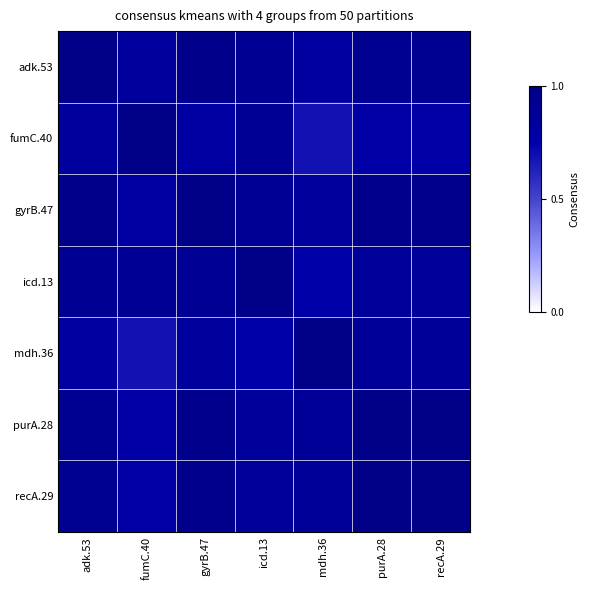

At how many categories does at least one series exceed 0?

7